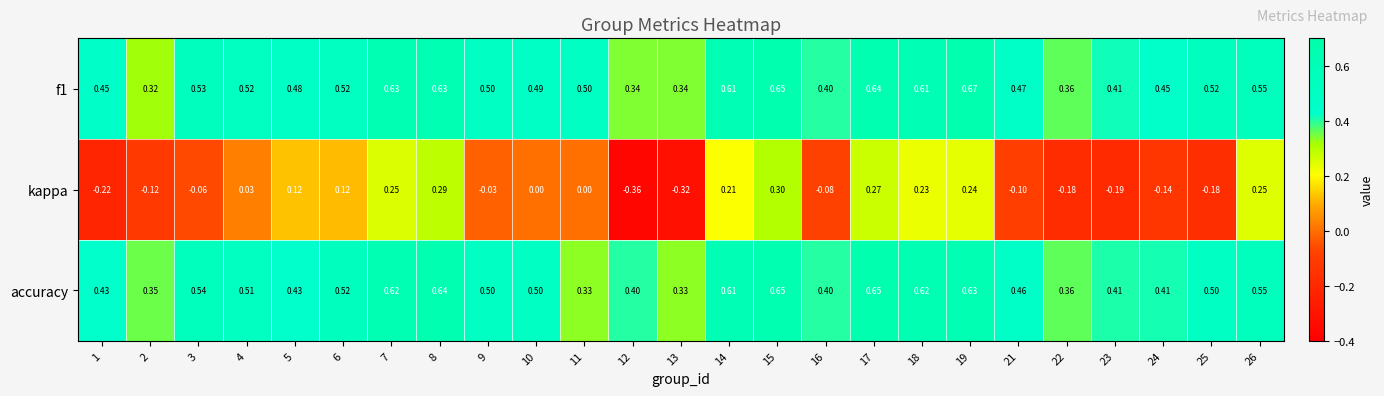

Which series has the largest range (max minus min)?

kappa